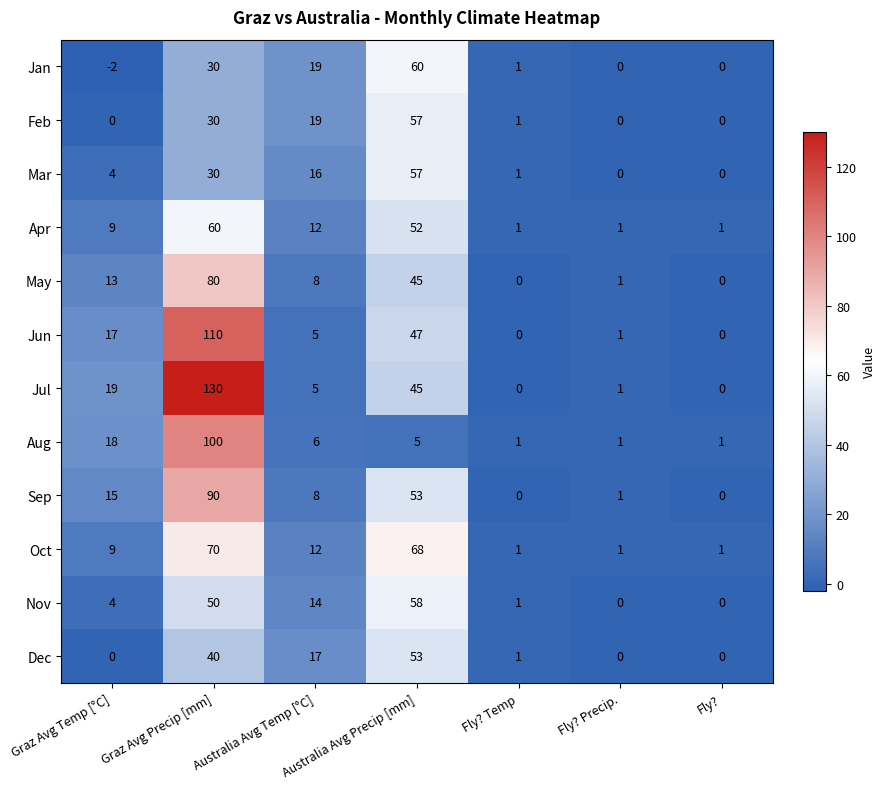

True or false: Oct has a value of 68 at Australia Avg Precip [mm].

True